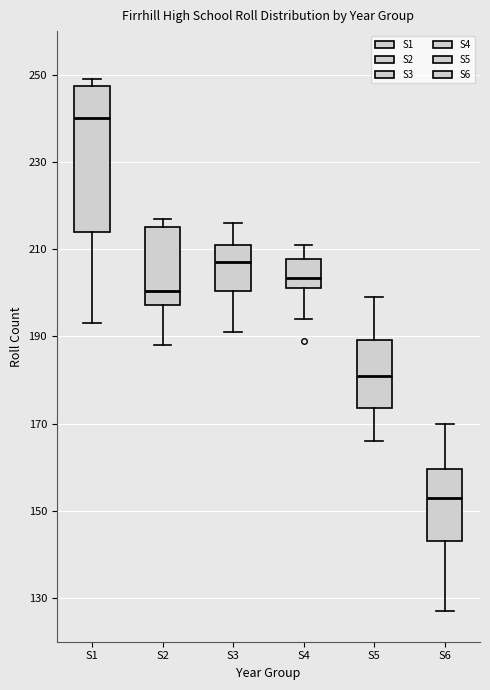

Reading left to right, read every box against the y-axis: the position of its median line, the range the box covers, and the ends of its whiskers. The values are not printed on the chart, so give them approximately, as read against the axis.

S1: median 240, box 214 to 248, whiskers 194 to 250
S2: median 200, box 198 to 216, whiskers 188 to 218
S3: median 208, box 200 to 212, whiskers 192 to 216
S4: median 204, box 202 to 208, whiskers 194 to 212
S5: median 182, box 174 to 190, whiskers 166 to 200
S6: median 154, box 144 to 160, whiskers 128 to 170